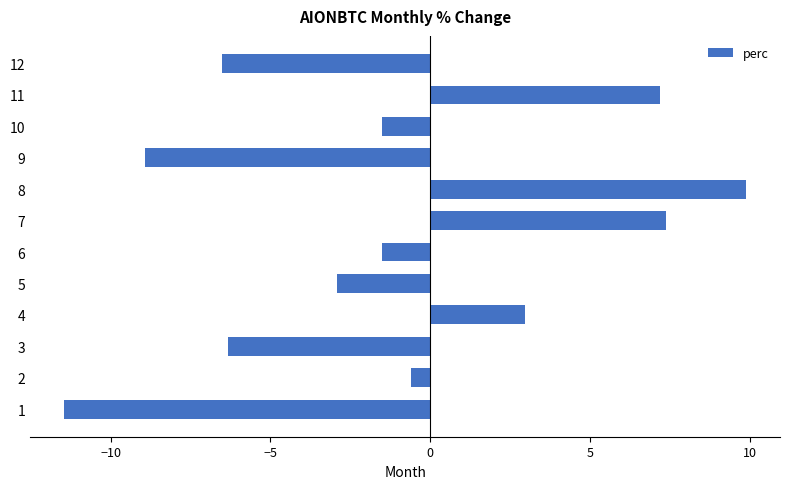

Which category has the highest value across all series?

8